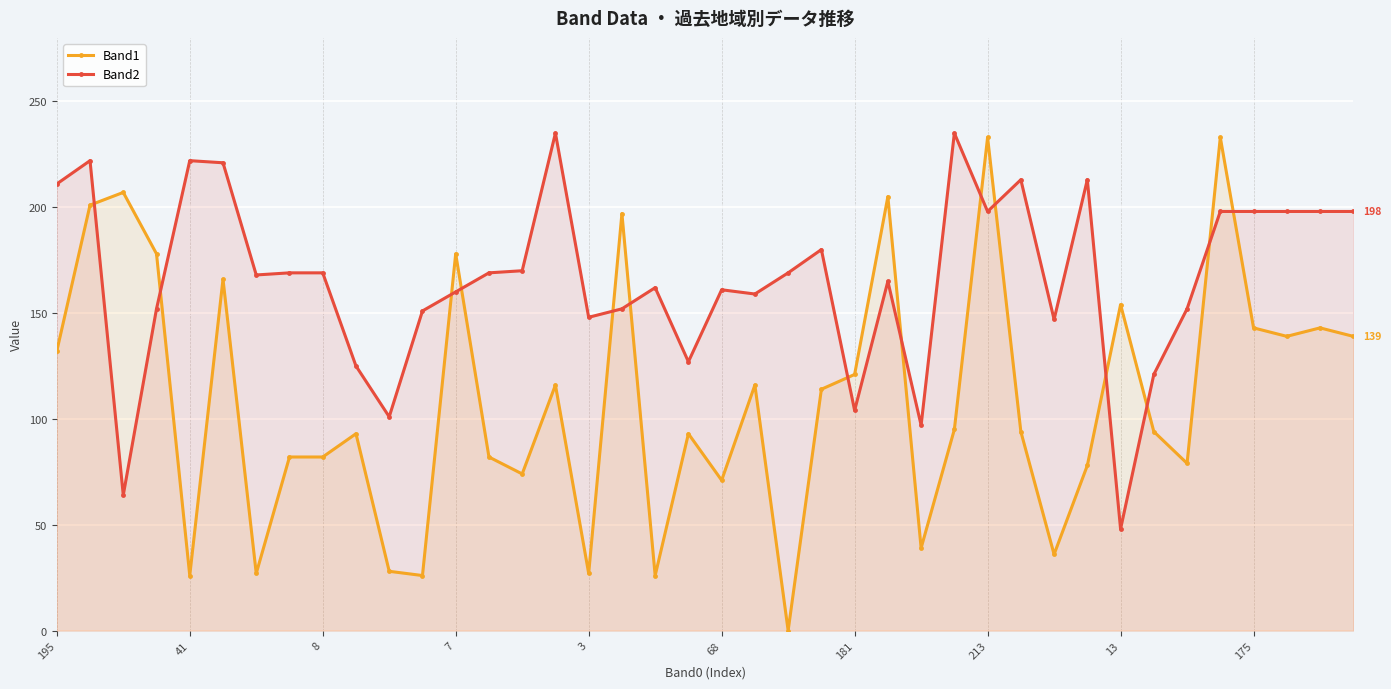

At which label does Band2 reach its peak?

15